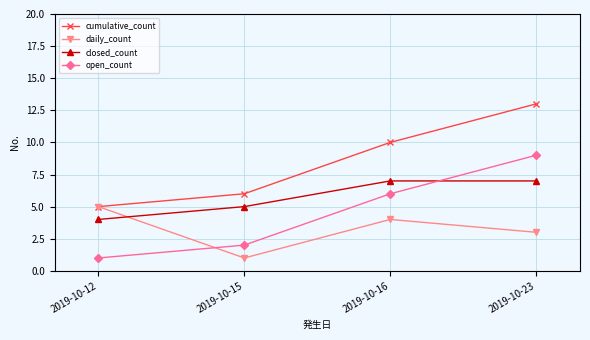

Is it true that closed_count equals 5 at 2019-10-16?

False